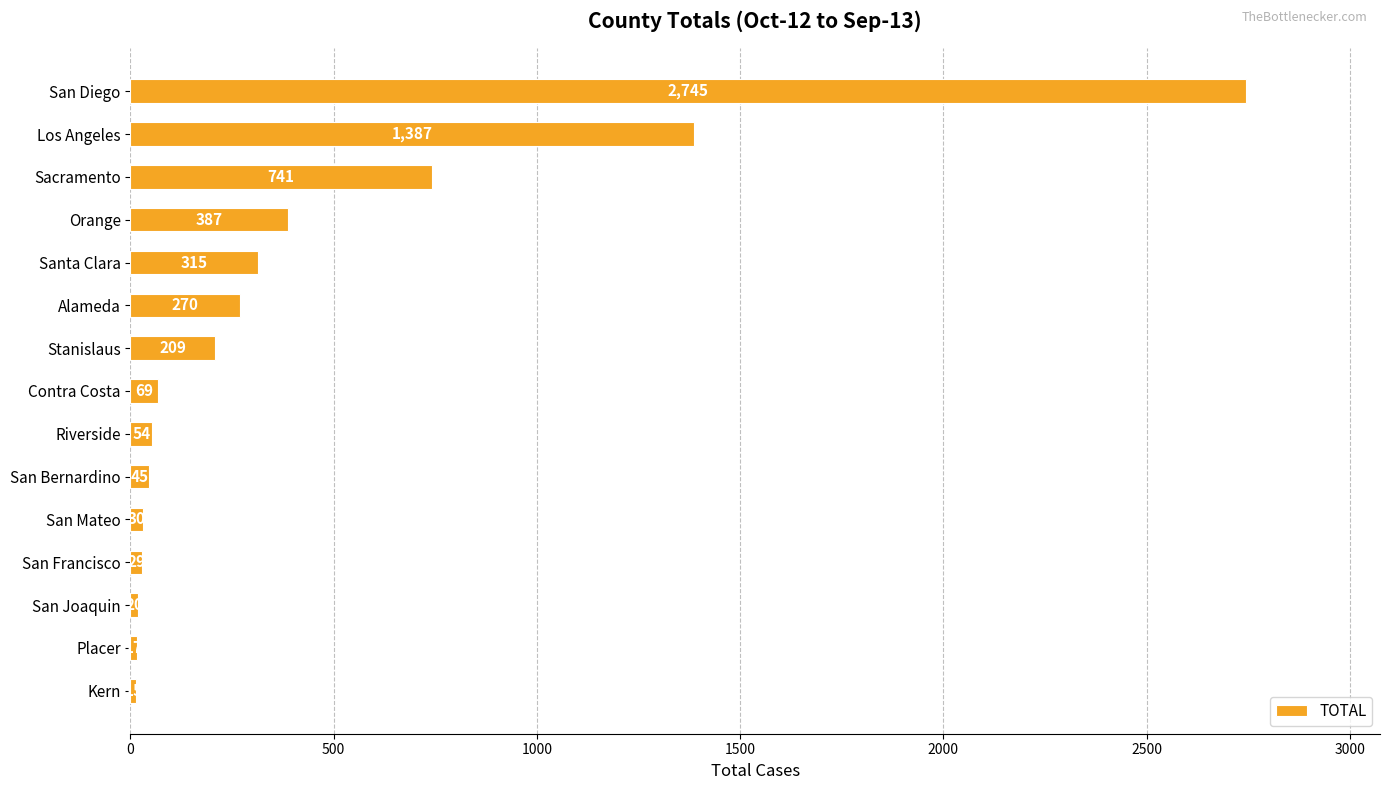

Reading top to bottom, extract all data points from this chart.

2745	1387	741	387	315	270	209	69	54	45	30	29	20	17	15